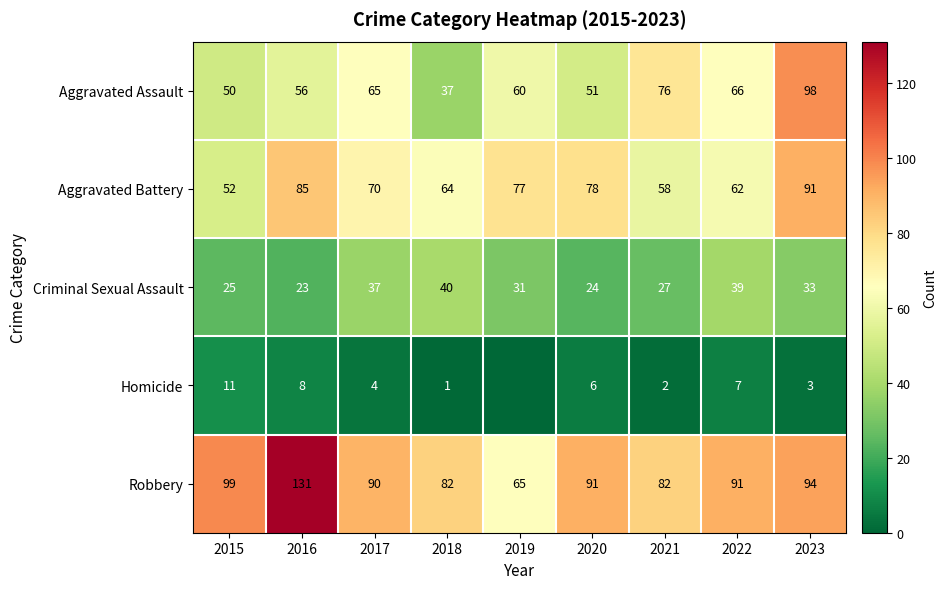

What is the average value of the Aggravated Battery series?

71